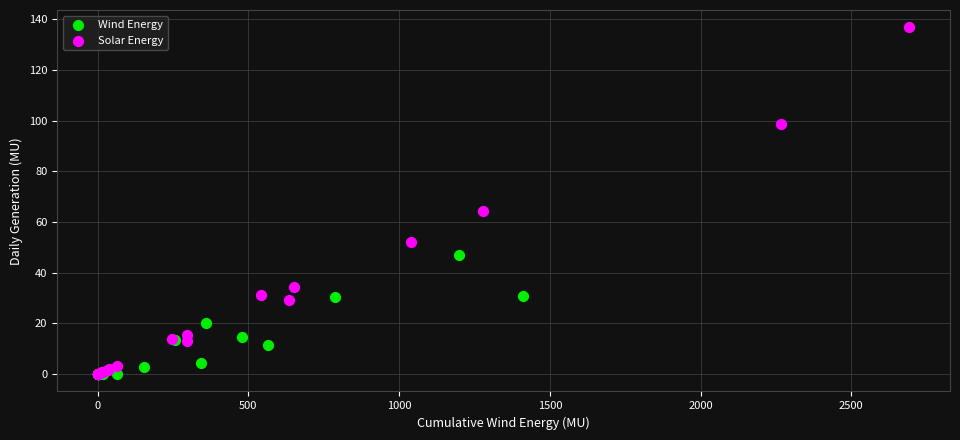

What are all the series names shown in the legend?

Wind Energy, Solar Energy